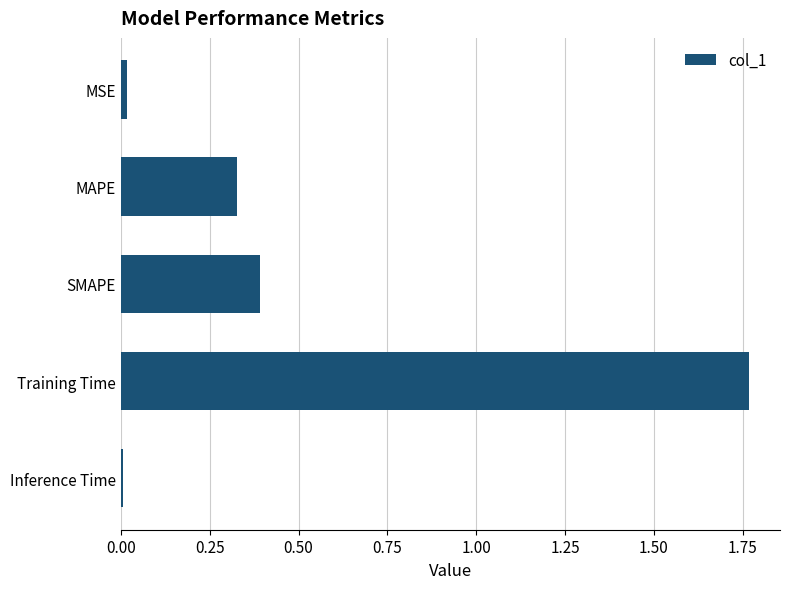

What is the change in value from MAPE to Training Time?

+1.4